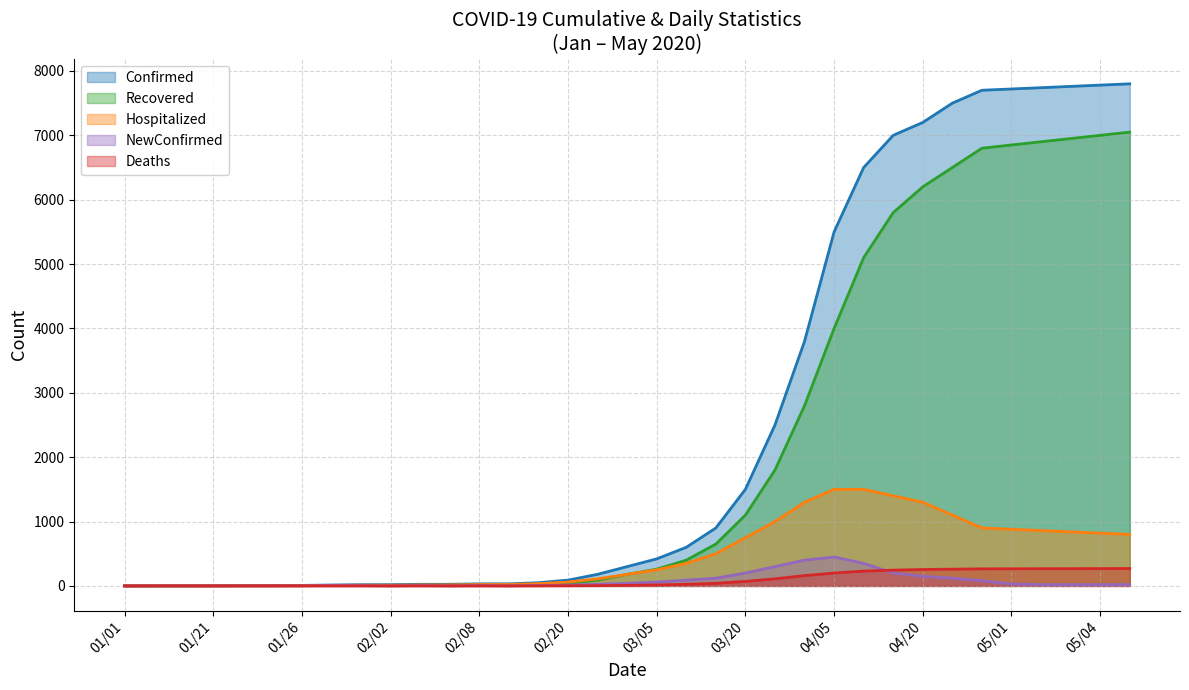

What is the highest value of the Confirmed series?

7800